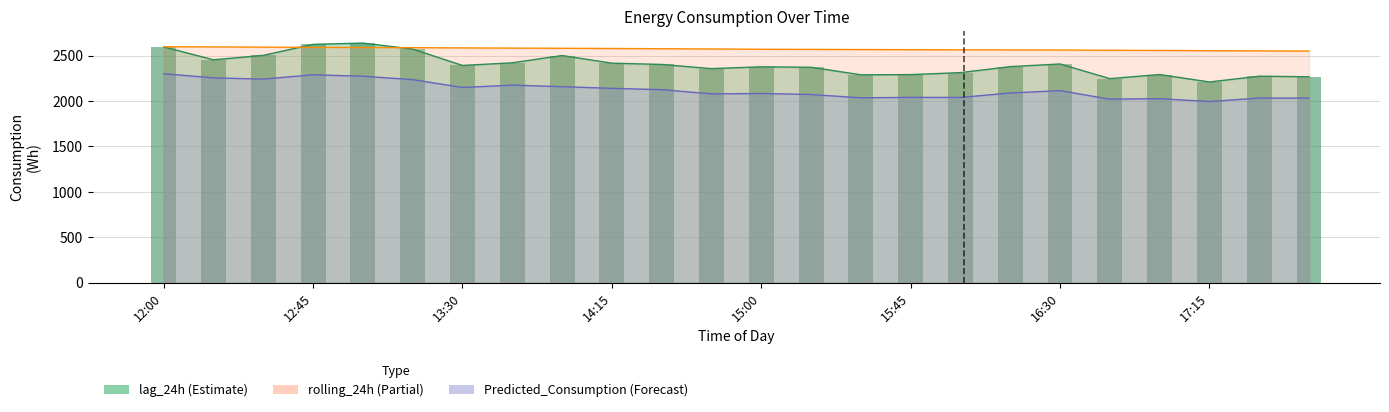

At how many categories does at least one series exceed 2408?

24